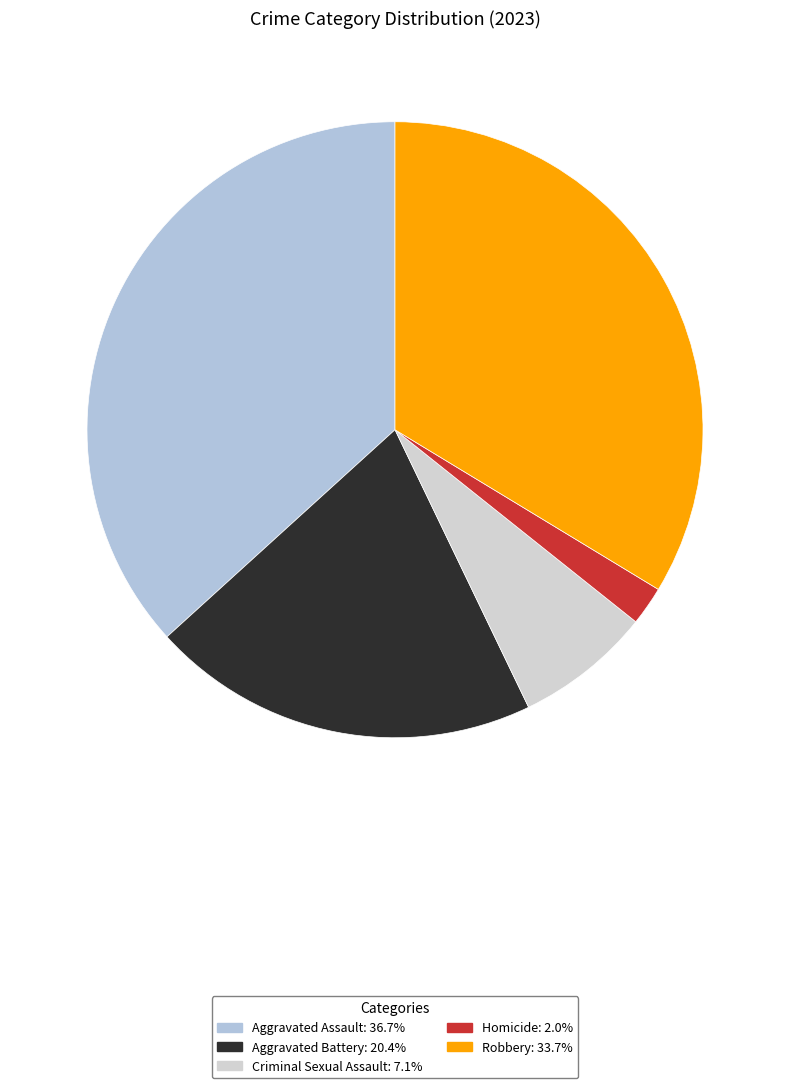

How many slices are in this pie chart?

5